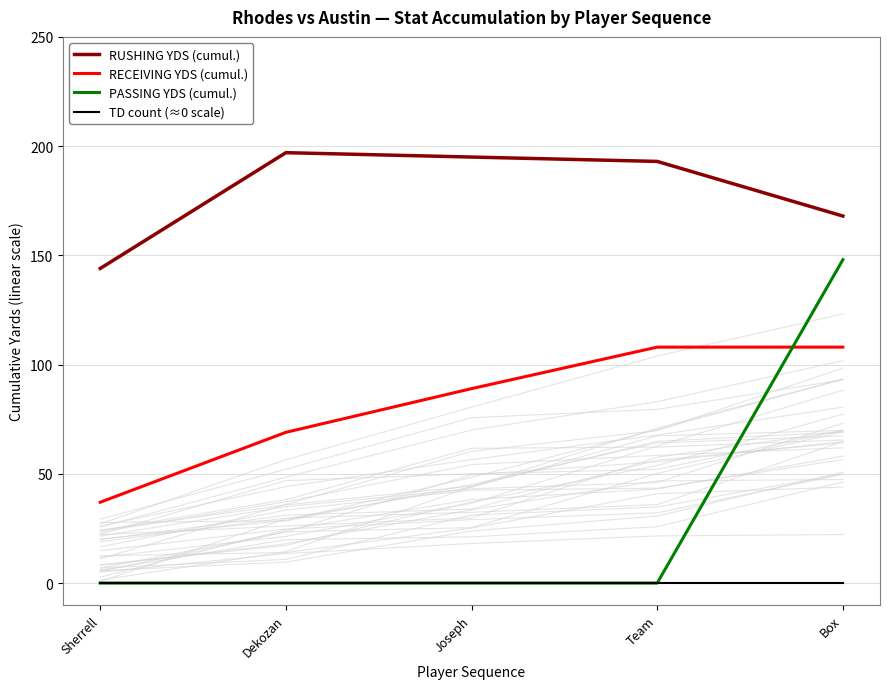

What position from the left is Joseph?

3